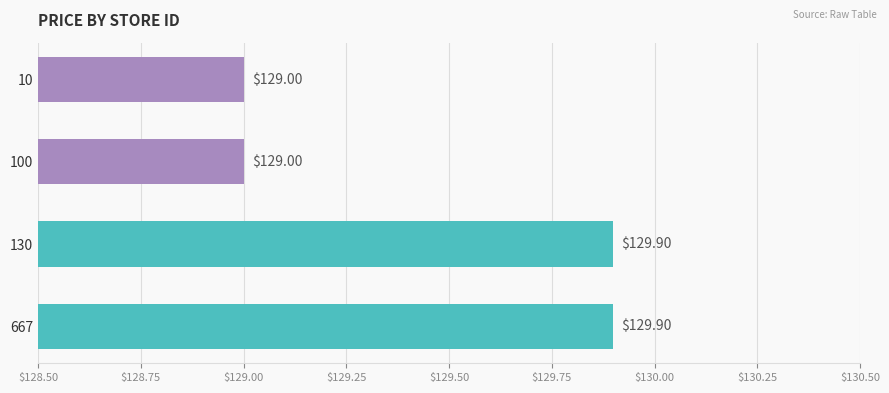

What is the difference between the second highest and minimum values?

0.9